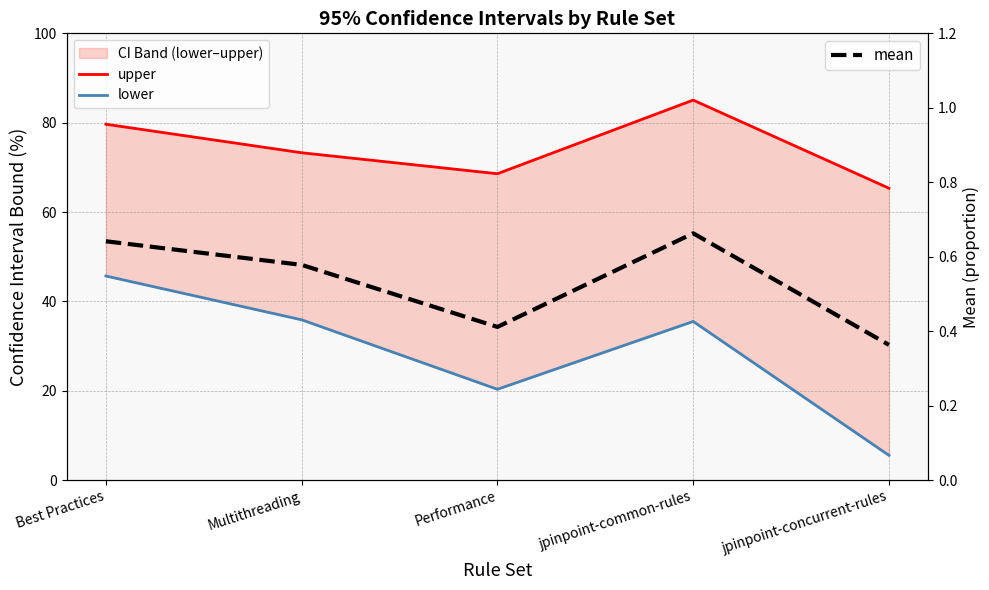

True or false: lower and mean cross at least once.

False